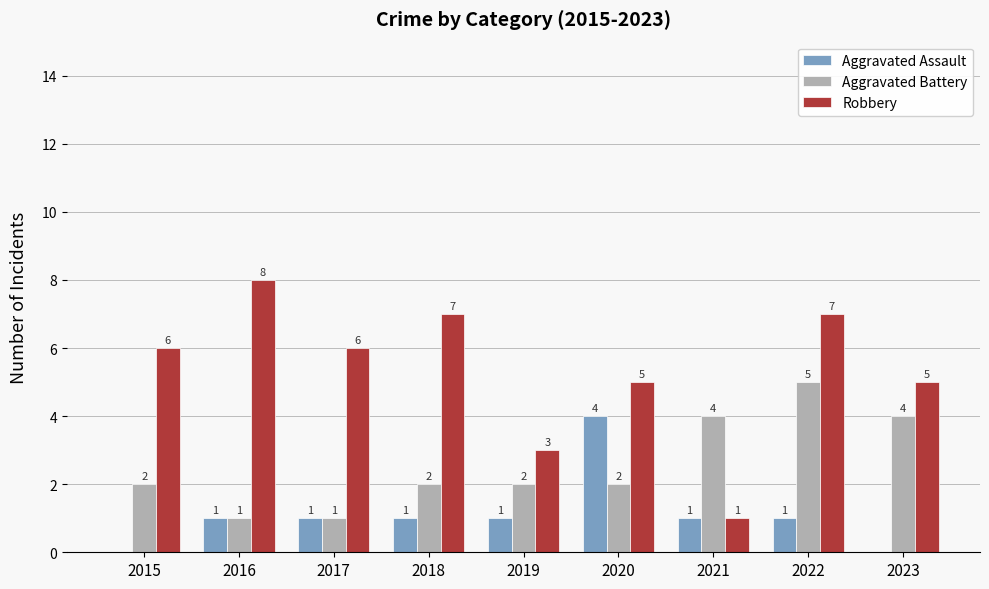

How many categories are shown in the chart?

9